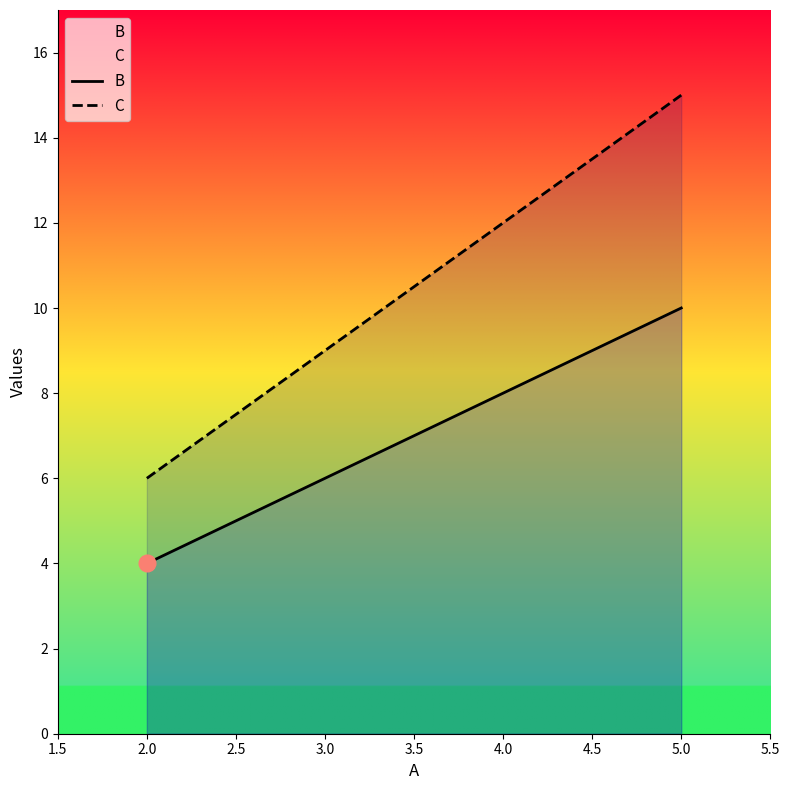

Which category has the lowest value across all series?

2.0